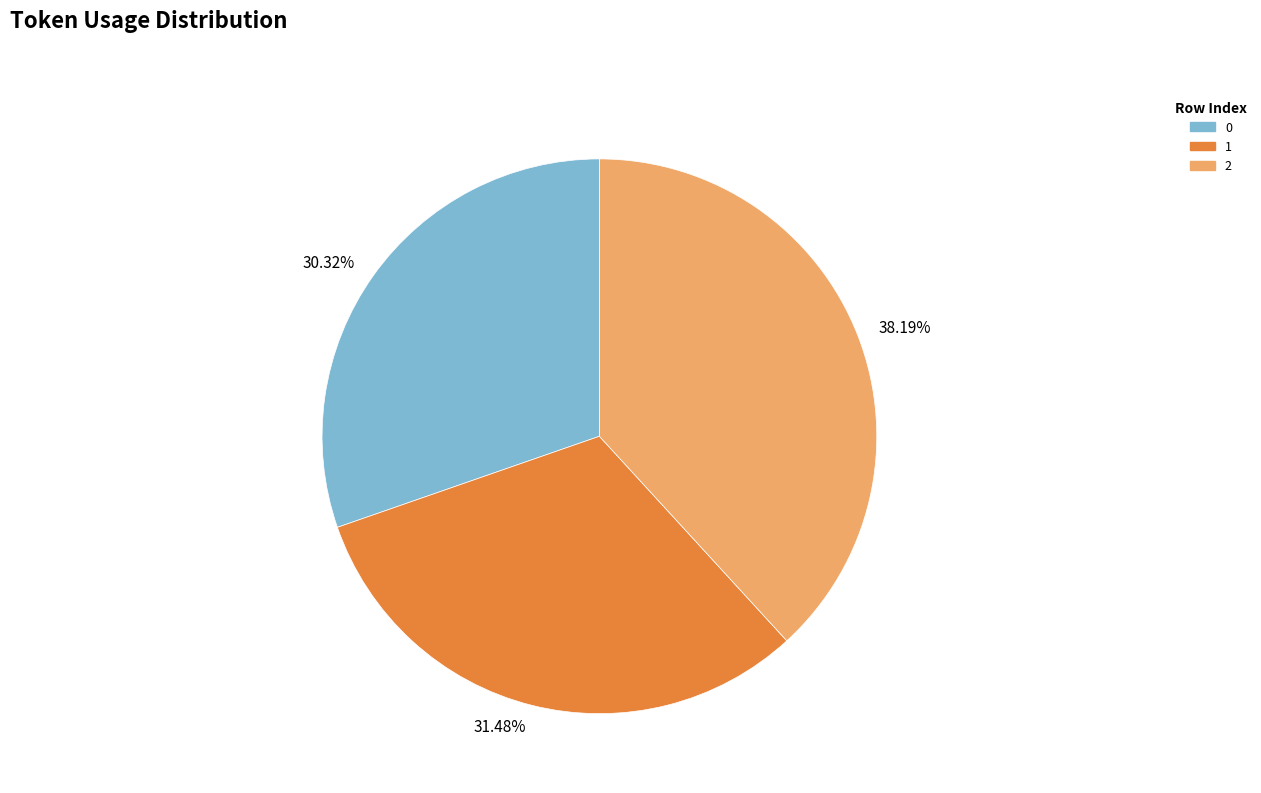

Is it true that 2 is 53% of the pie?

False